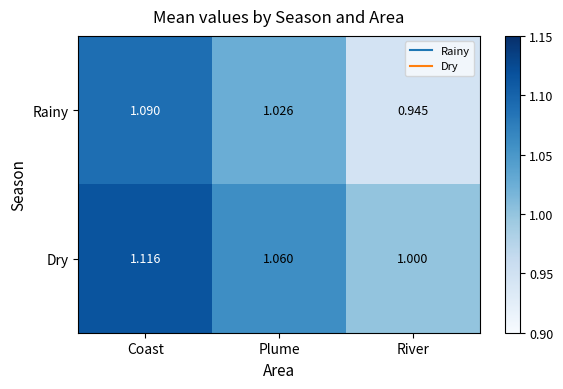

At River, list the series in order from largest to smallest.

Dry, Rainy